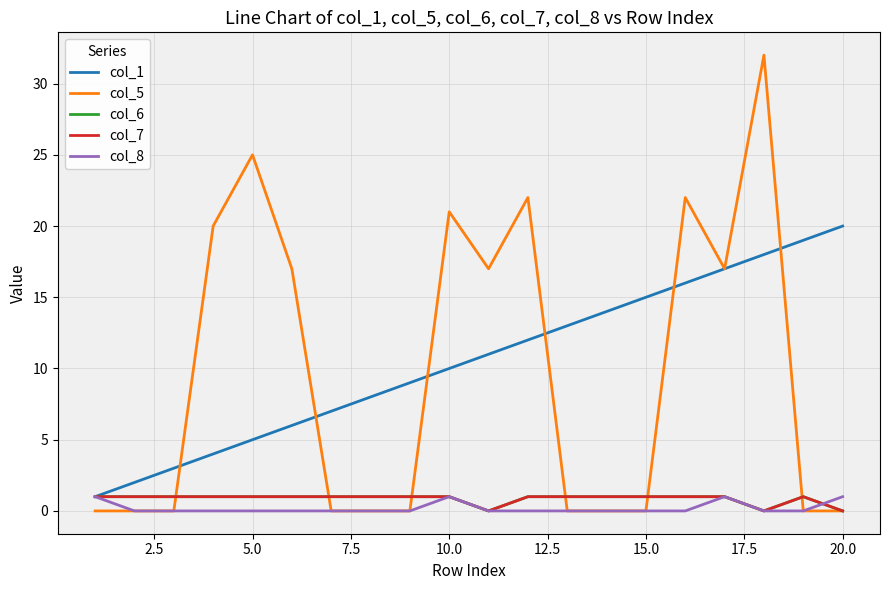

Does the chart have visible grid lines?

Yes